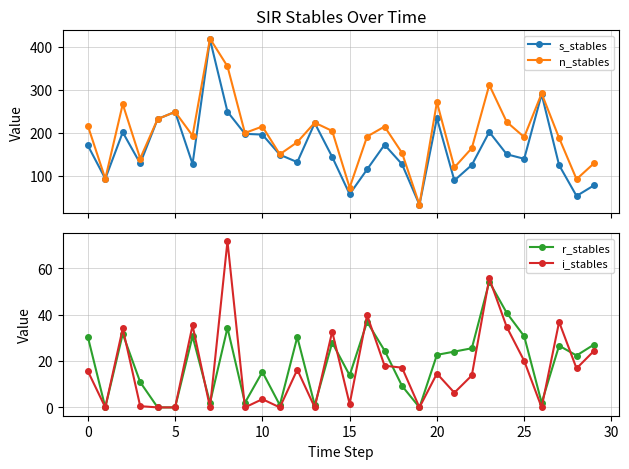

How many interior local valleys does the n_stables series have?

10